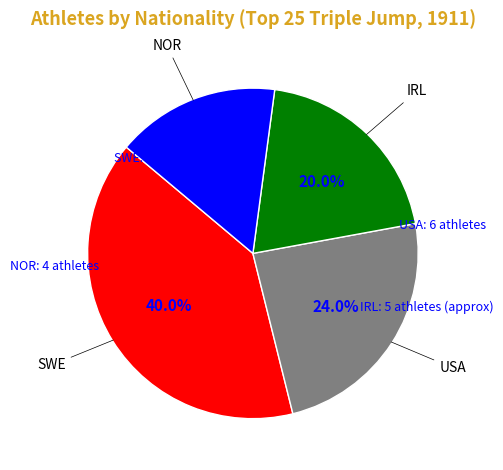

Is there a majority slice in this chart?

No